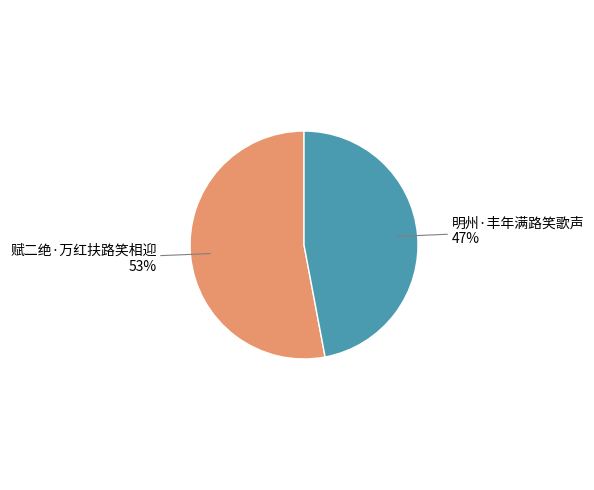

To the nearest percent, what is the difference between the largest and smallest slice percentages?

6%